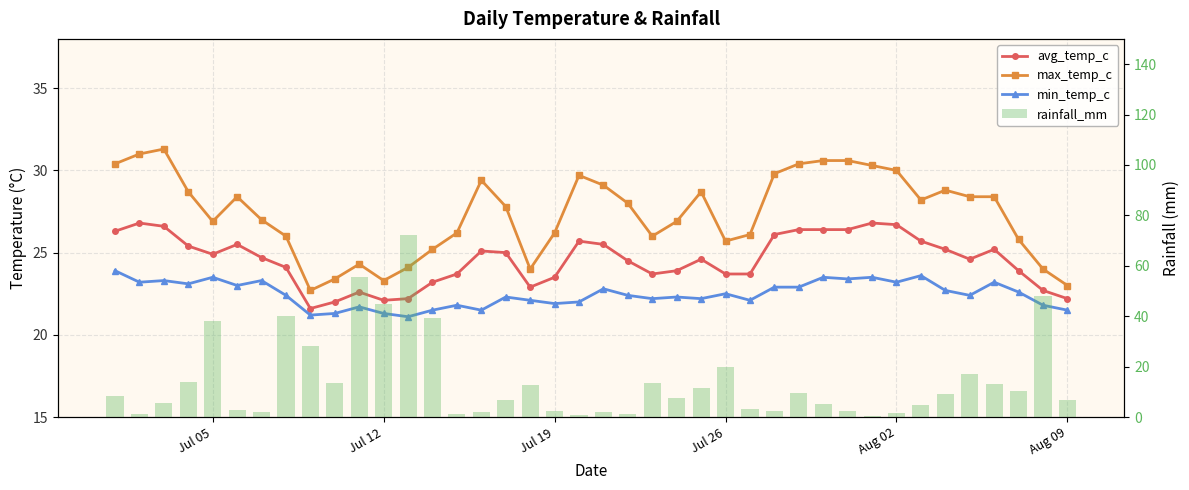

Is the value of rainfall_mm at 36 greater than the value of max_temp_c at 31?

No